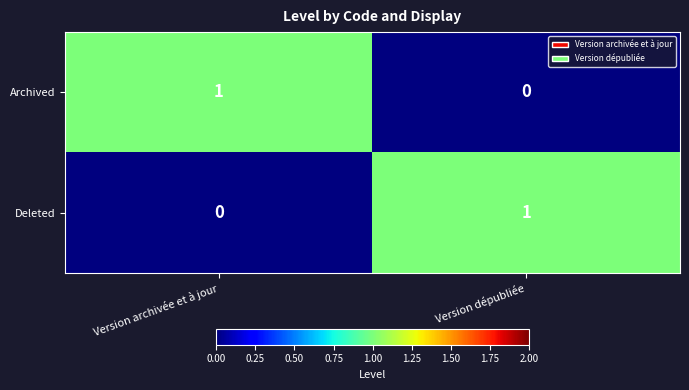

Which category has the lowest value in the Deleted series?

Version archivée et à jour